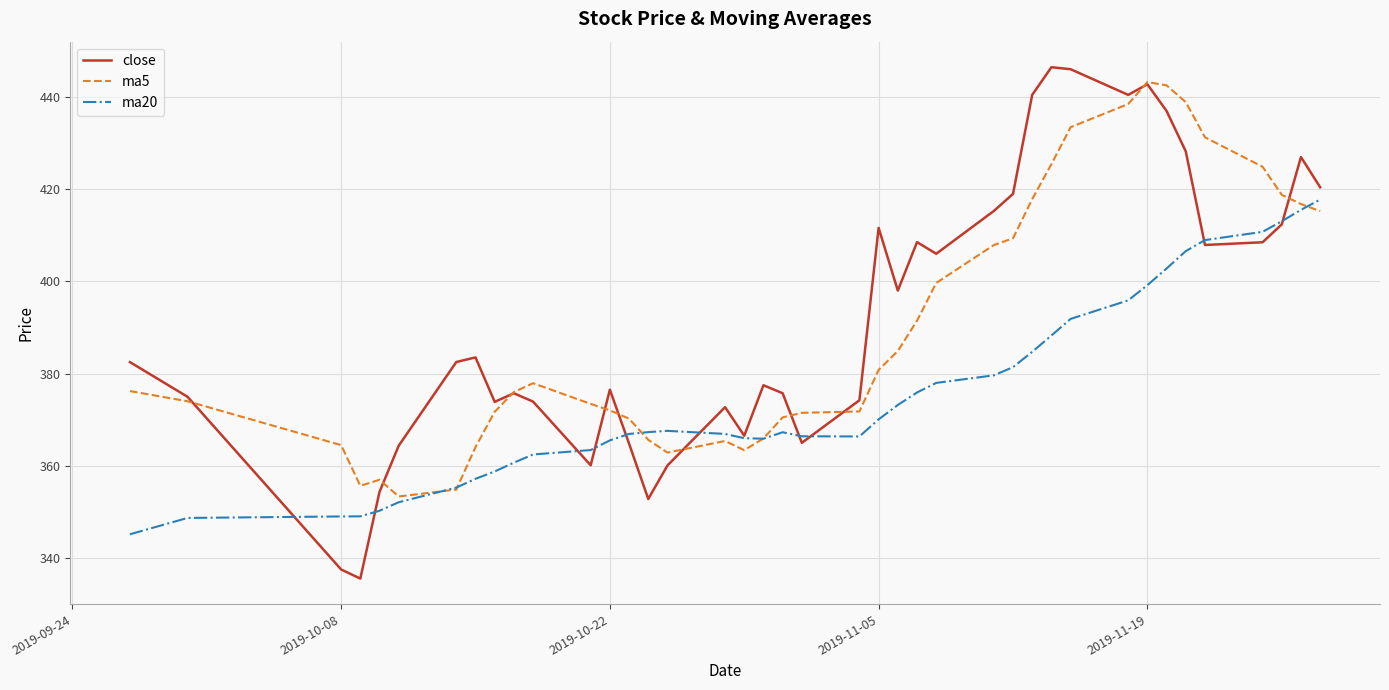

True or false: close and ma5 cross at least once.

True